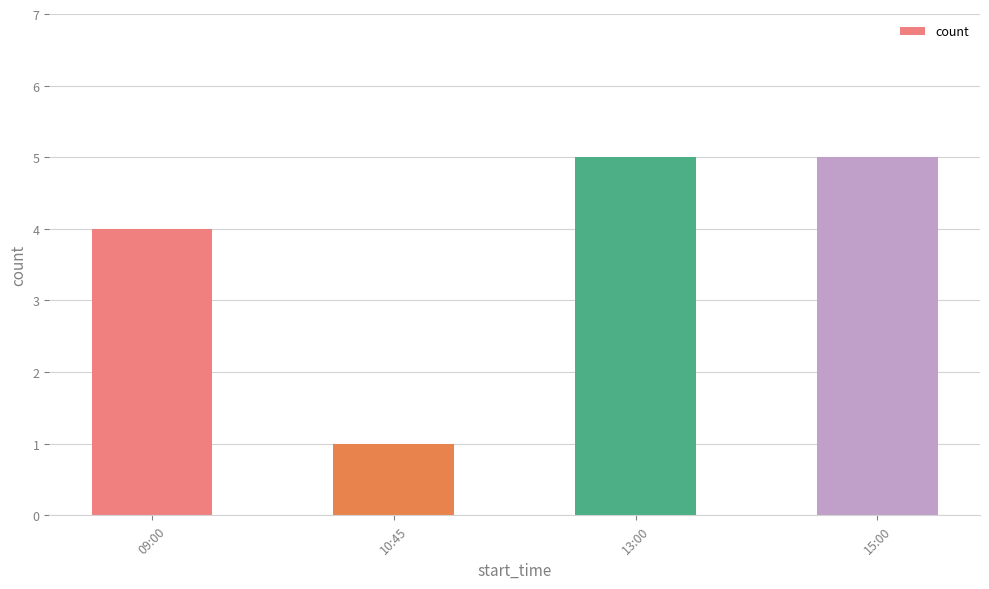

What is the value of the 1st bar from the left?

4